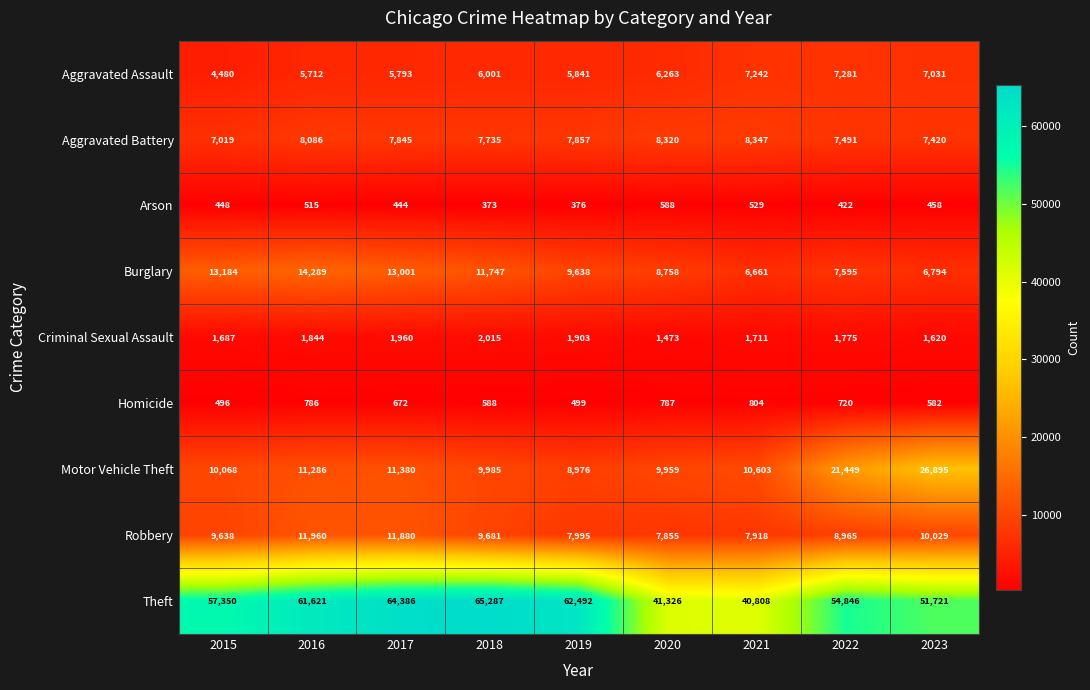

What is the difference between the highest and lowest values at 2023?

51263